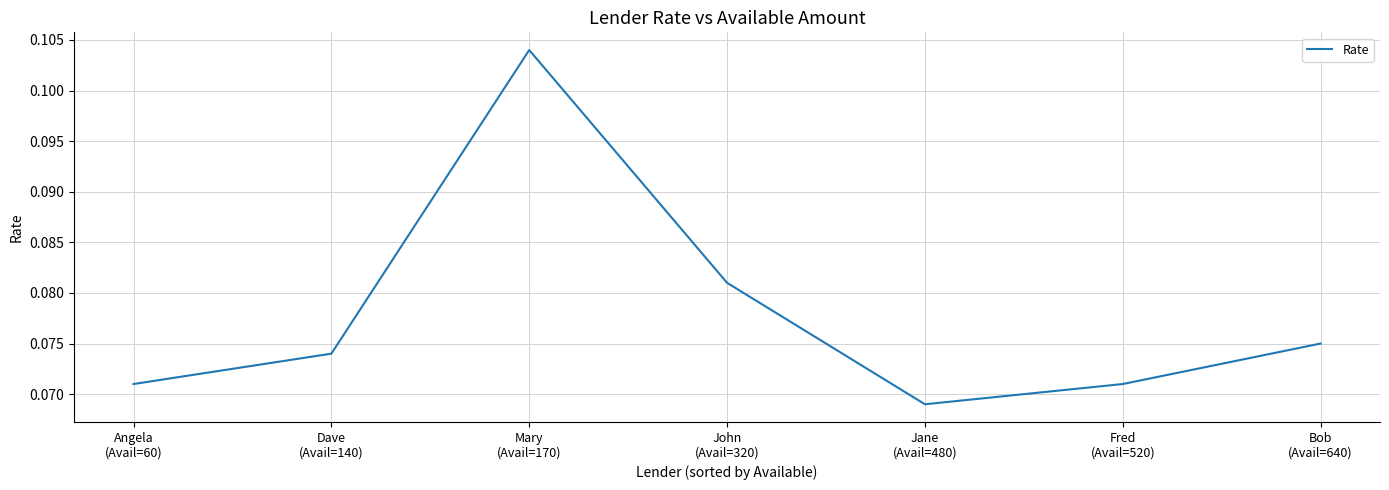

What is the sum of all values?

0.5